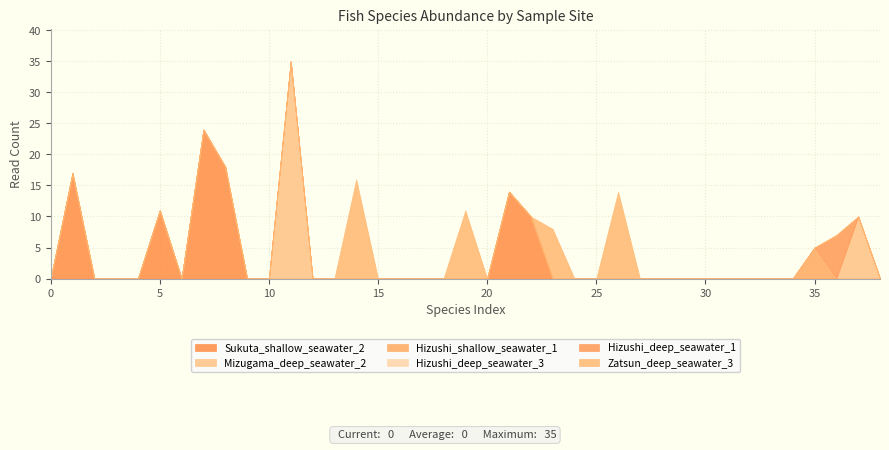

The Hizushi_deep_seawater_3 series shows 0 at 31. True or false?

True